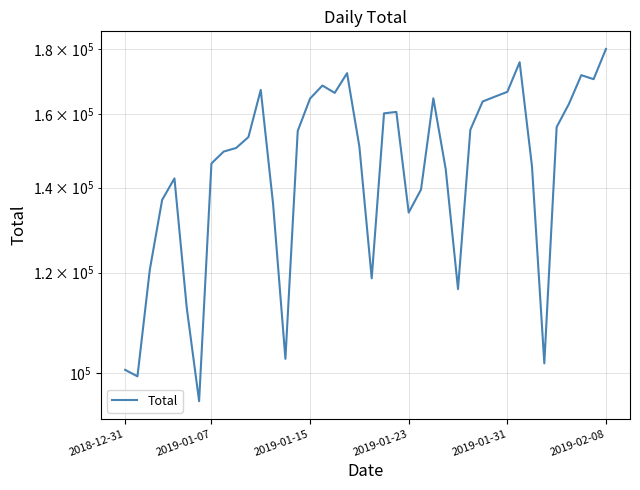

The chart shows a value of 32936 at 27. True or false?

False